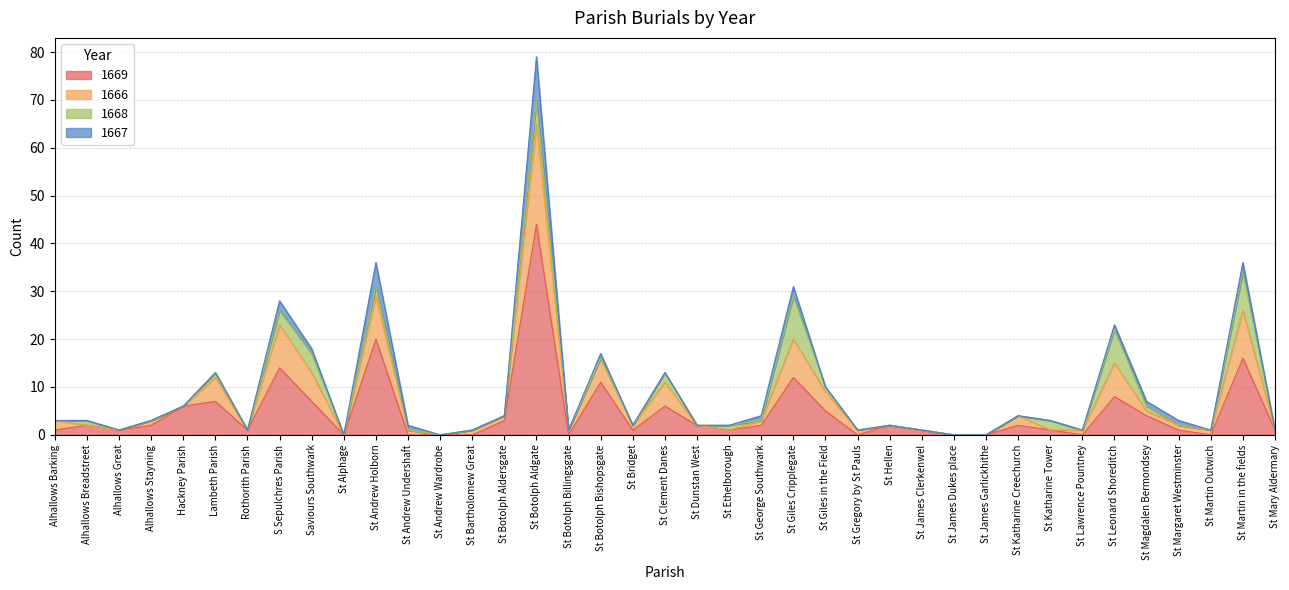

At which category is the sum across all series the highest?

St Botolph Aldgate